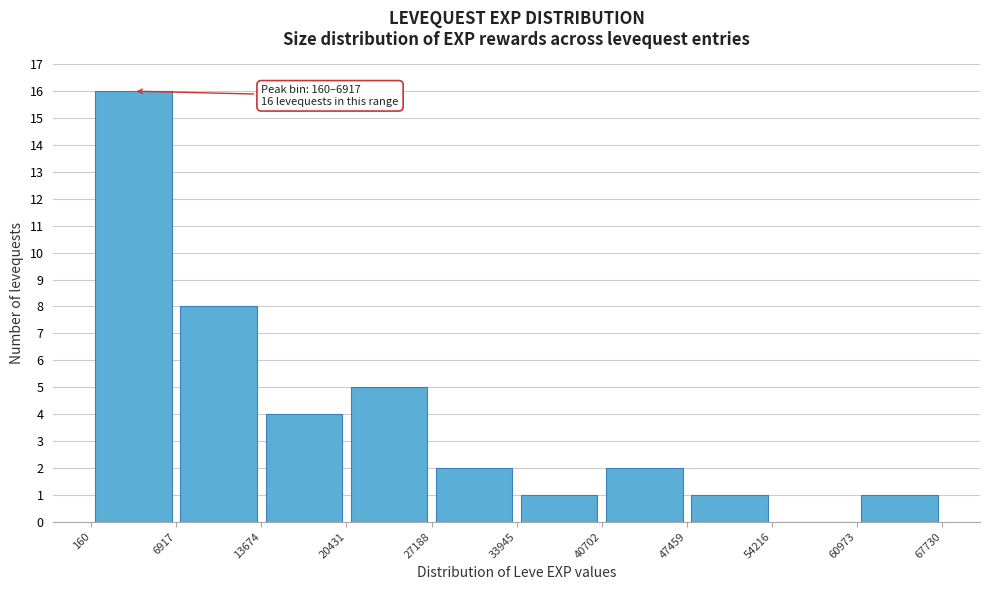

Which range on the x-axis has the tallest bar?

160 to 6917